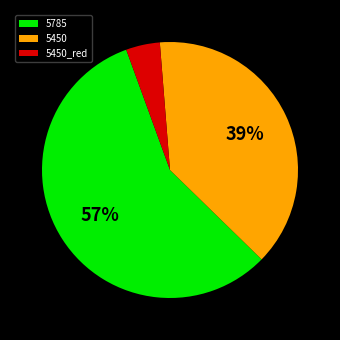

The 5450_red slice represents 19% of the pie. True or false?

False